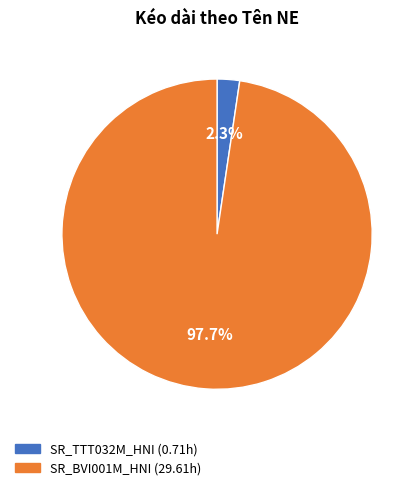

Which category has the biggest portion of the pie?

SR_BVI001M_HNI